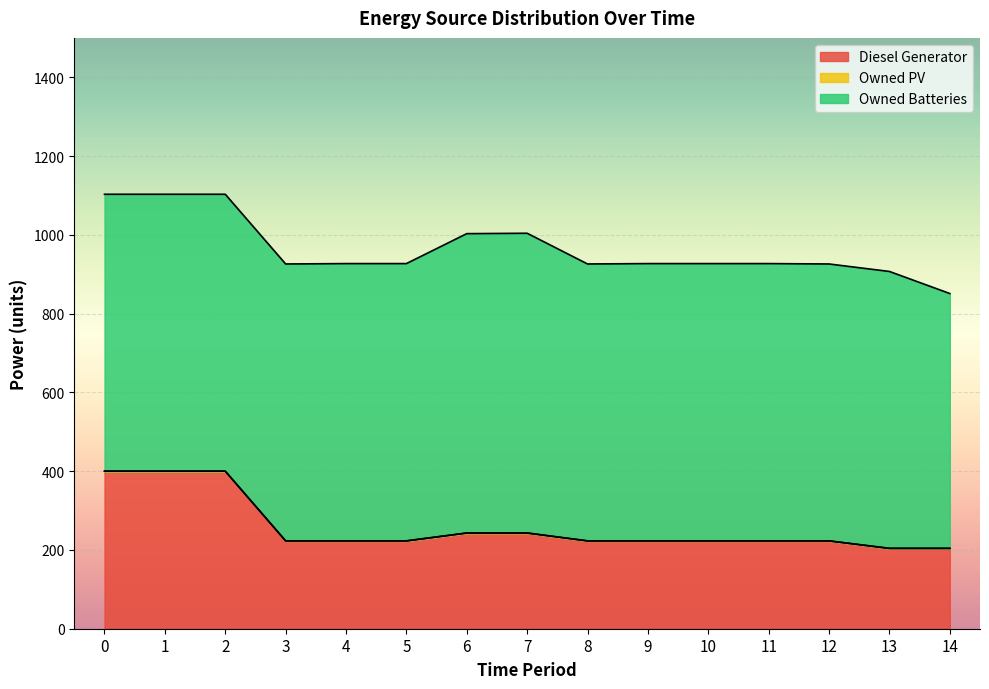

Which series has the widest spread of values?

Diesel Generator